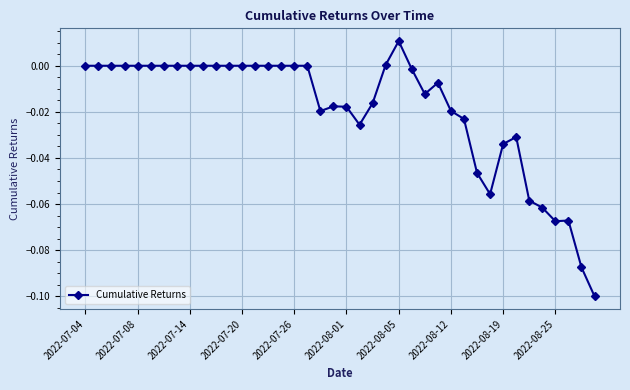

What is the difference between the second highest and minimum values?

0.1